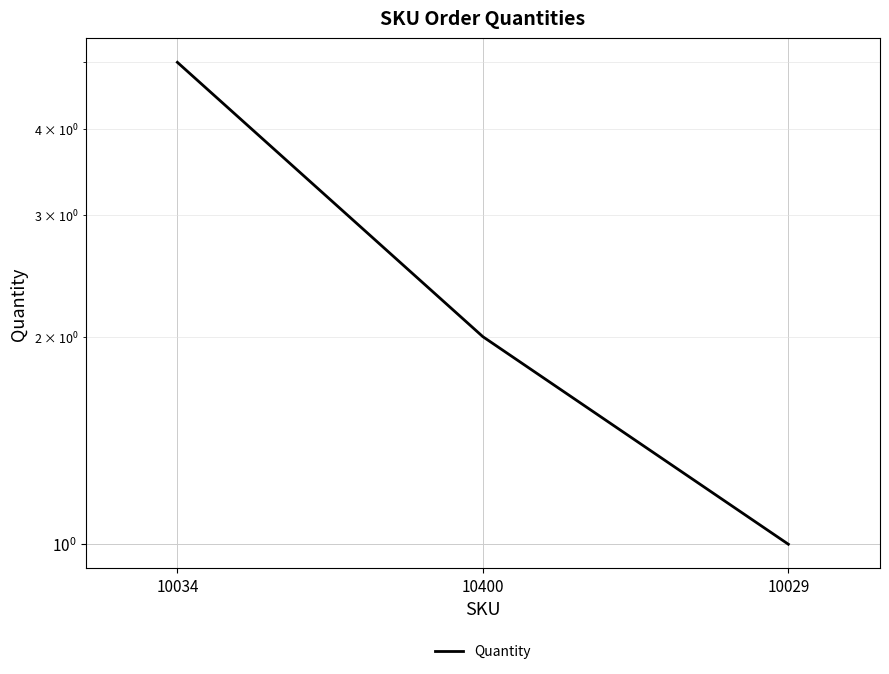

What is the smallest value displayed?

1